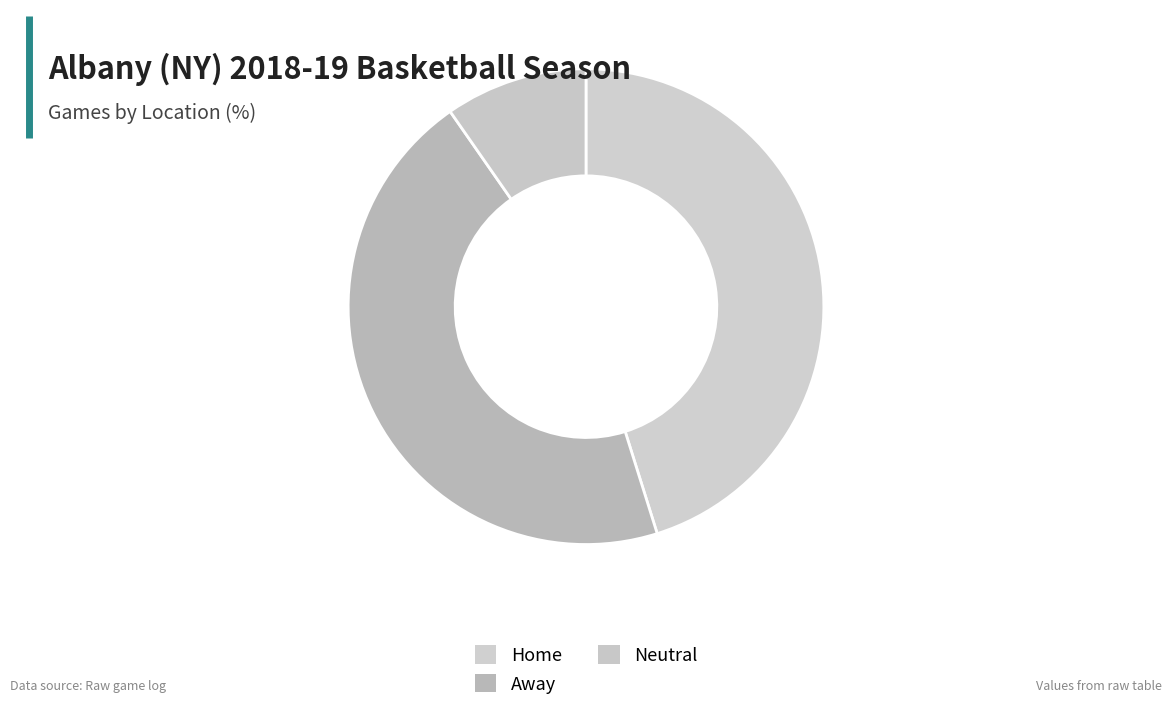

Is it true that Home is 45% of the pie?

True